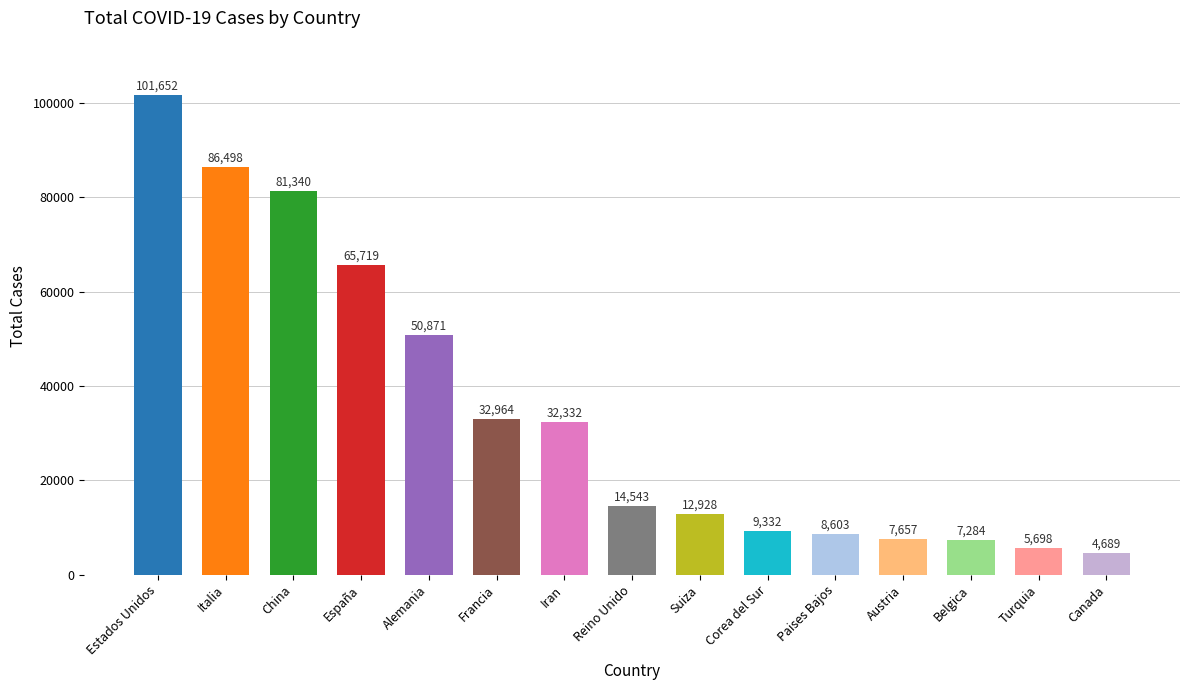

What is the ratio of the value at Francia to the value at Estados Unidos?

0.3